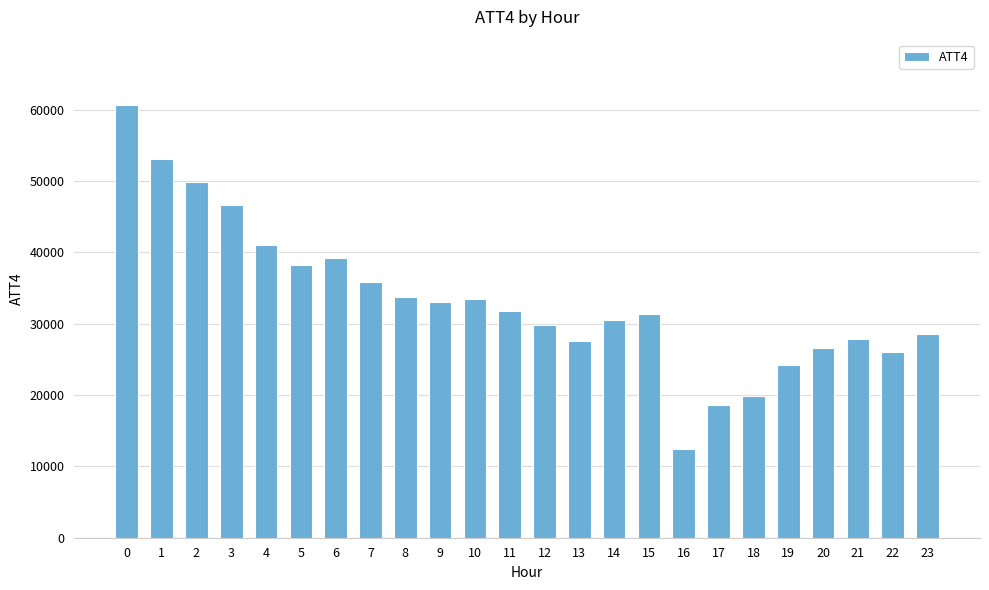

At which category does the chart reach its minimum across all series?

16